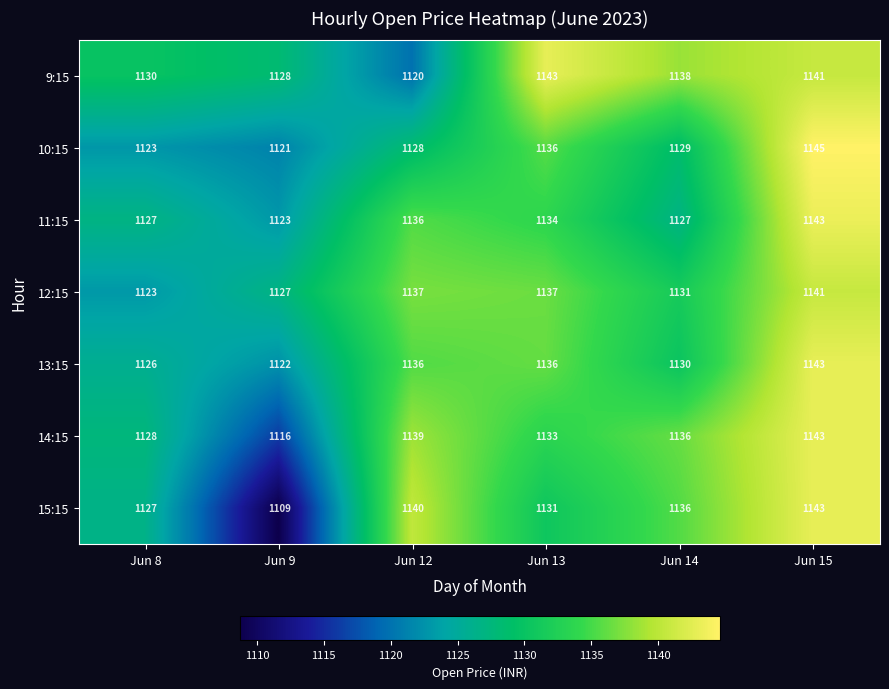

True or false: 10:15 has a value of 1480 at Jun 14.

False